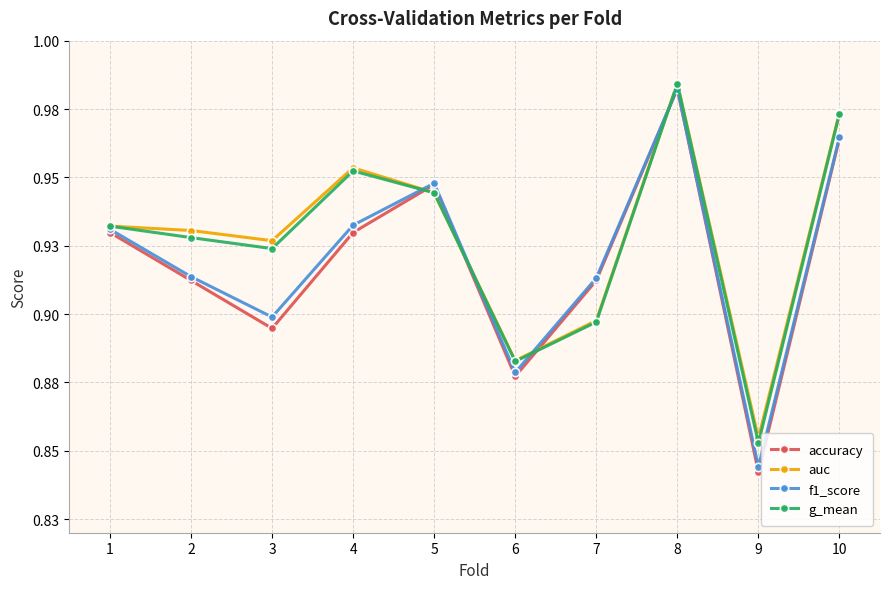

Which series has the largest total across all categories?

auc